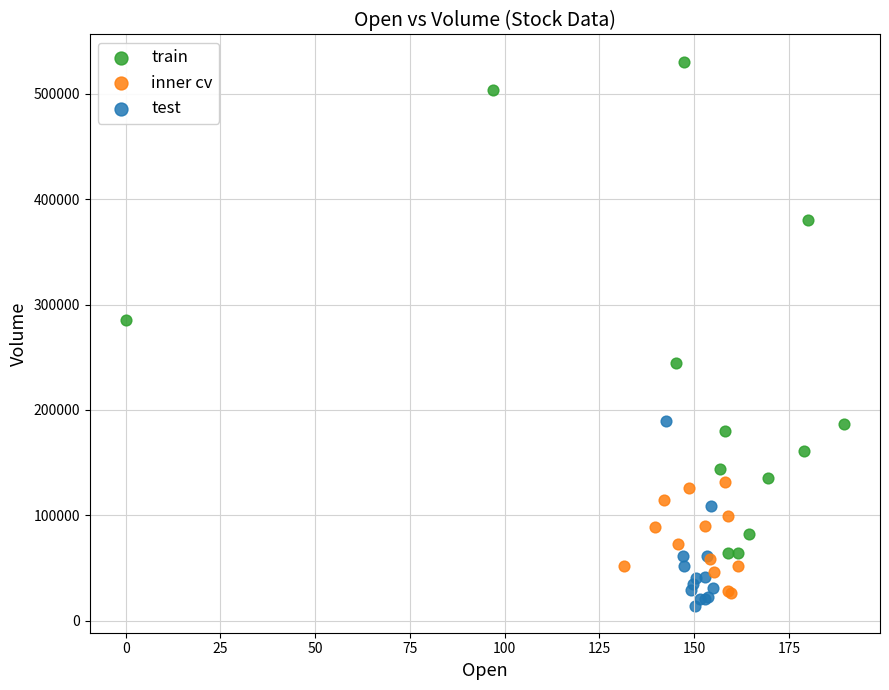

Which series contains the lowest Y value?

test